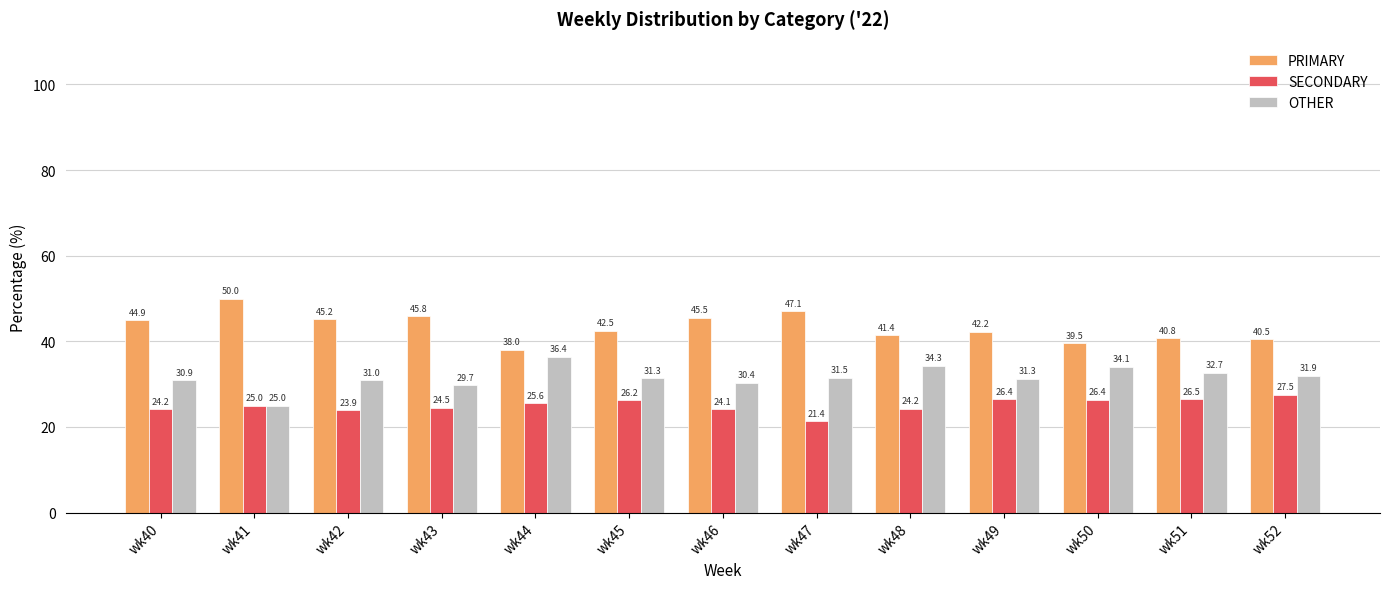

Are the bars grouped side by side (vs. stacked)?

Yes